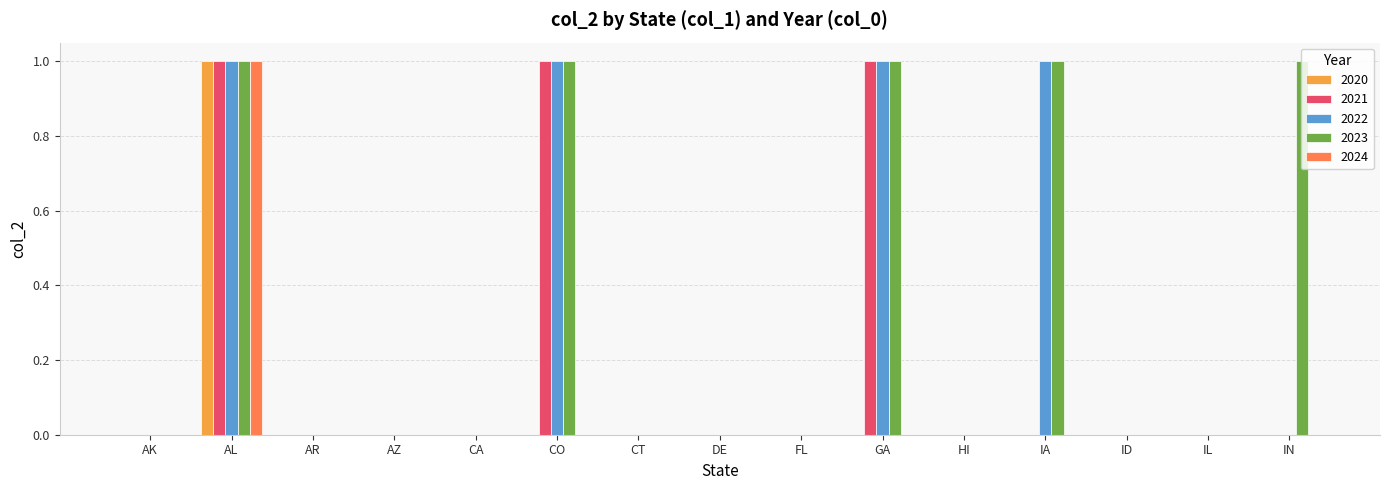

The 2020 series shows 1 at DE. True or false?

False